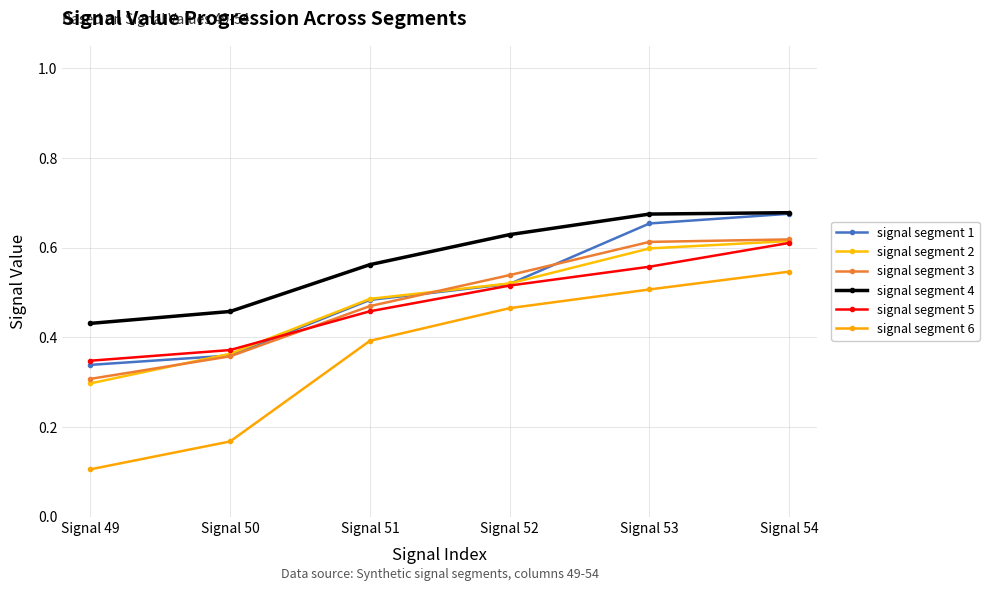

True or false: signal segment 4 and signal segment 5 cross at least once.

False